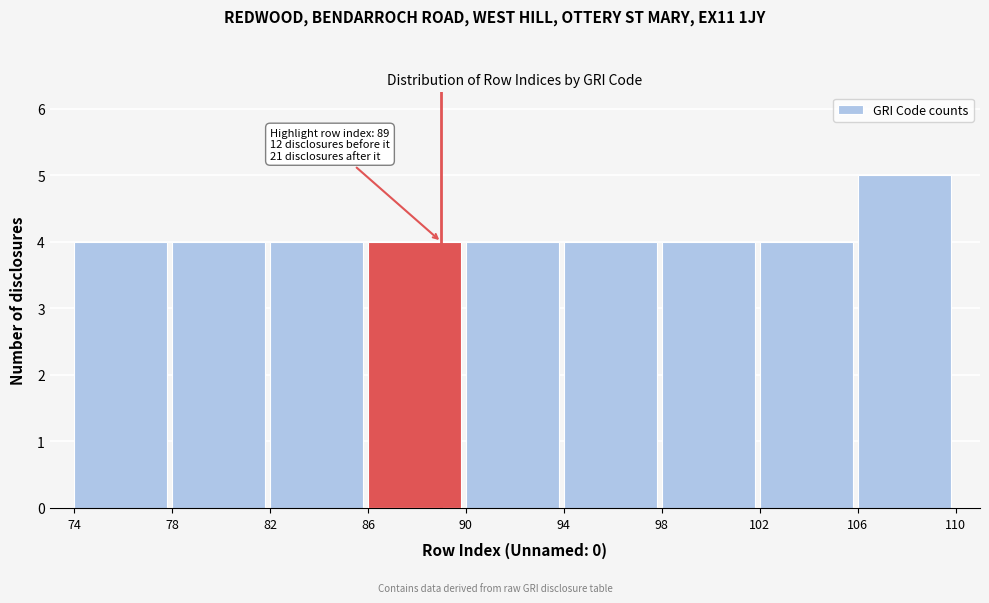

Over which range of the x-axis is the bar tallest?

106 to 110